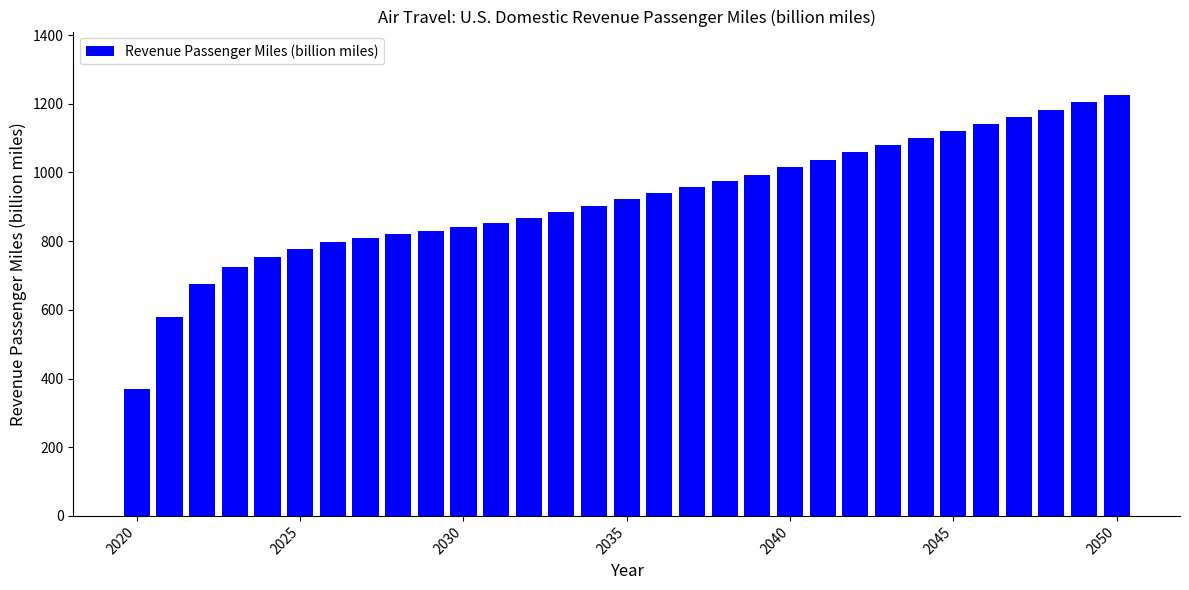

What is the greatest value displayed?

1226.4